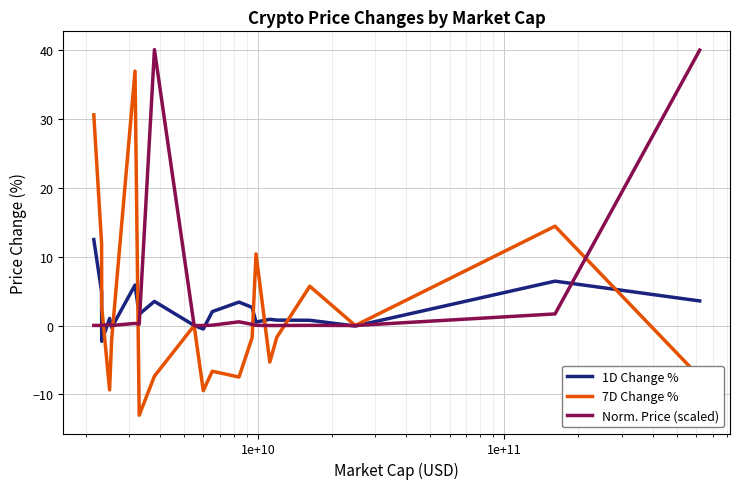

Which series has the widest spread of values?

7D Change %